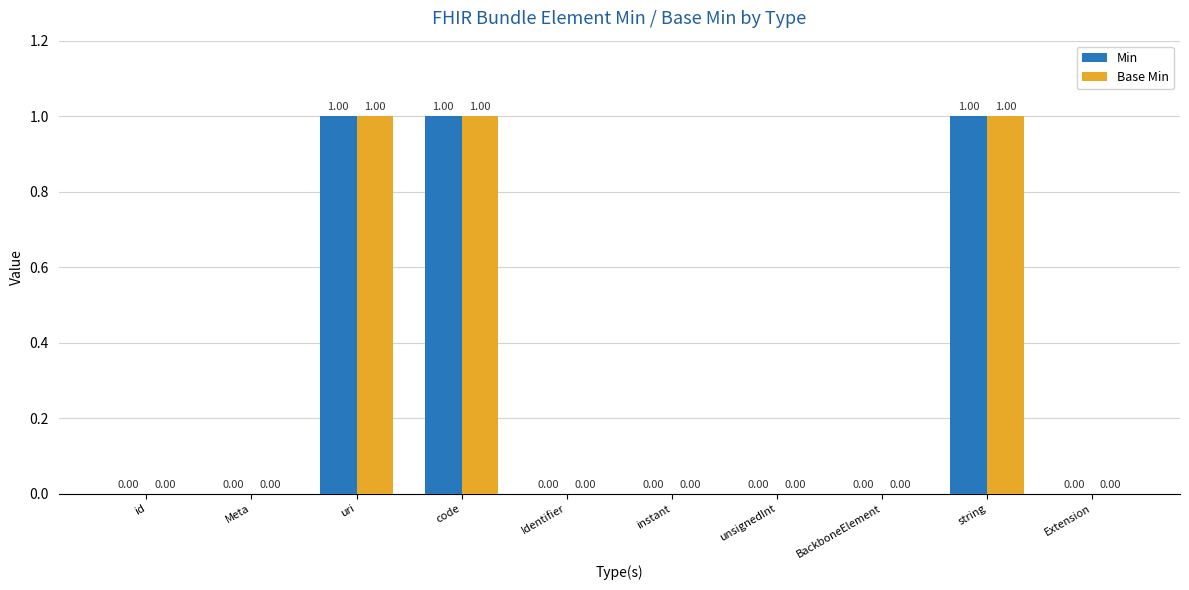

Are the bars horizontal?

No